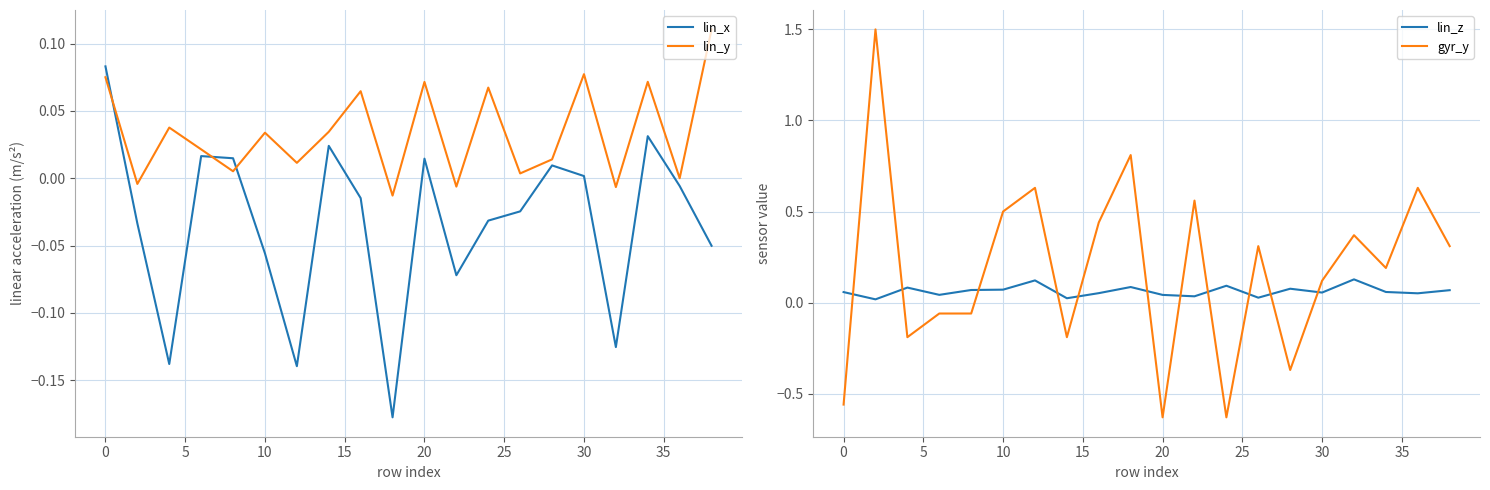

Which series ends up on top after the final intersection of lin_x and lin_y?

lin_y